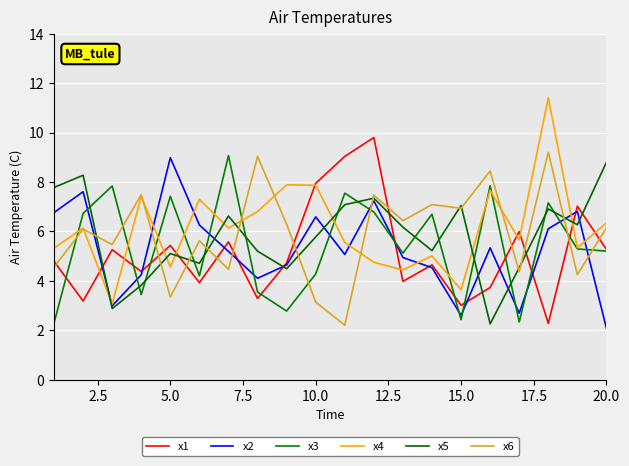

How many lines are shown in the chart?

6